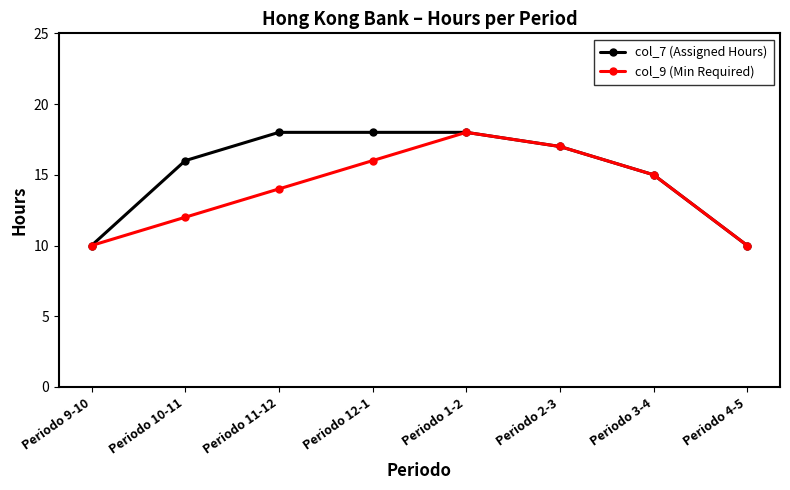

How many series are shown in this chart?

2